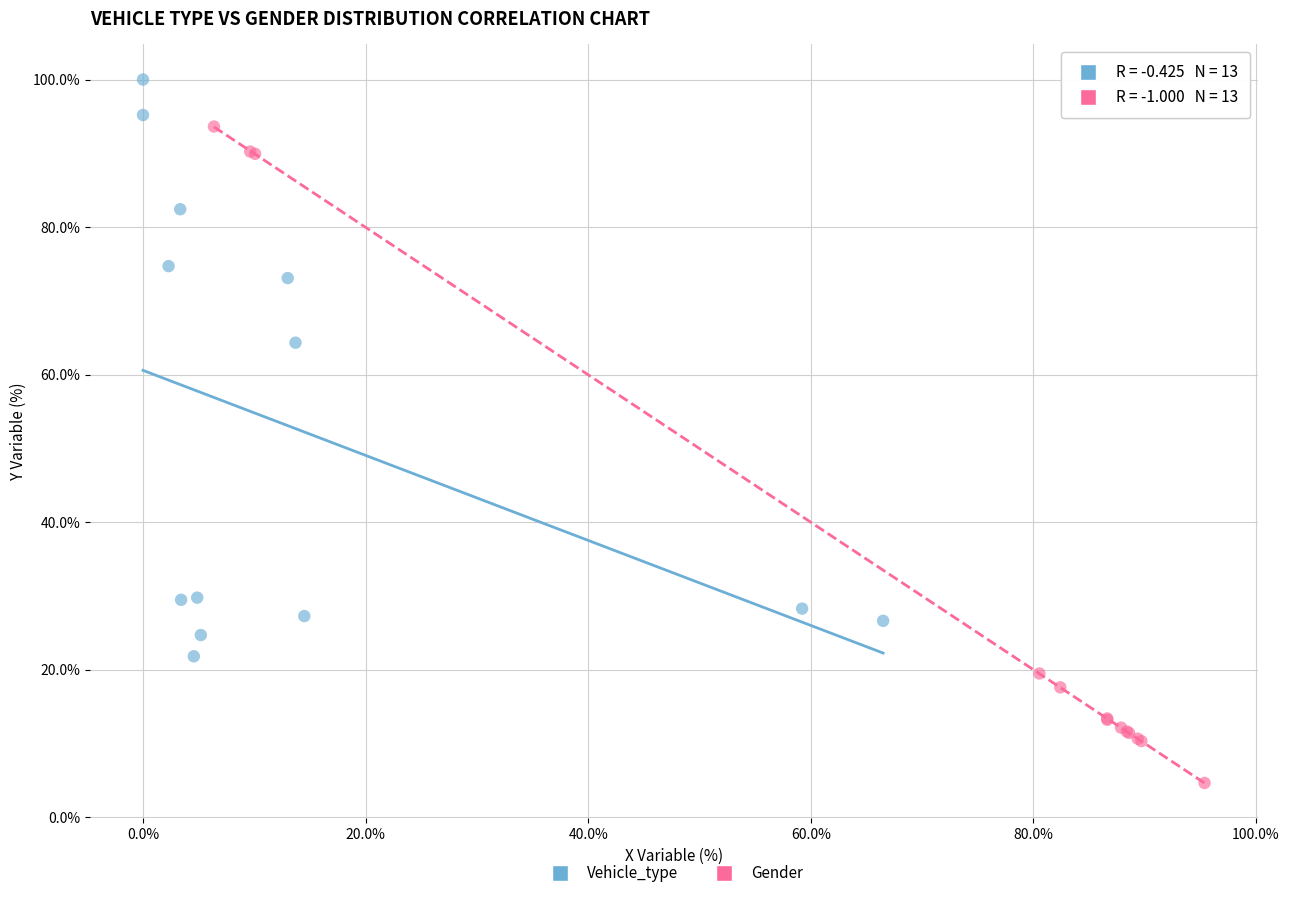

What are all the series names shown in the legend?

Vehicle_type, Gender